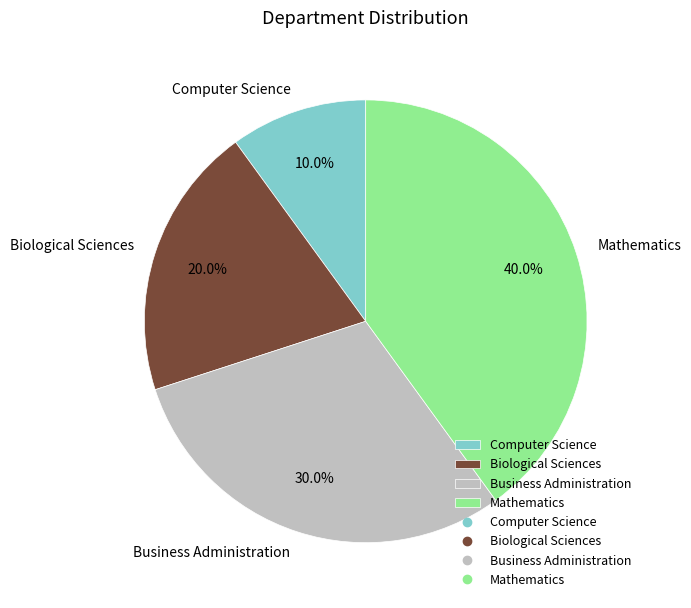

Rank the categories by value from highest to lowest.

Mathematics, Business Administration, Biological Sciences, Computer Science